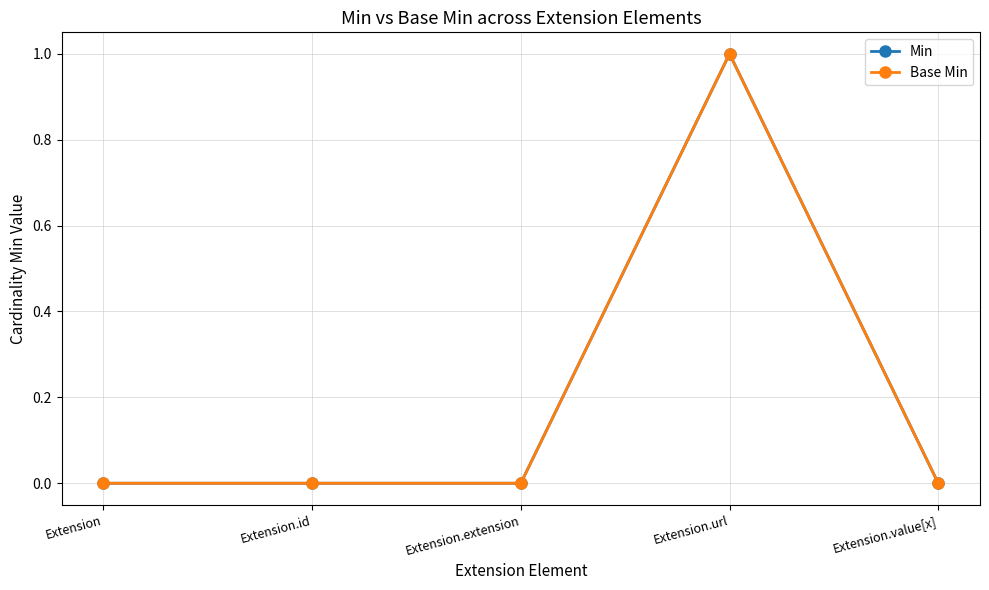

Where is Min nearest to the value 0?

Extension